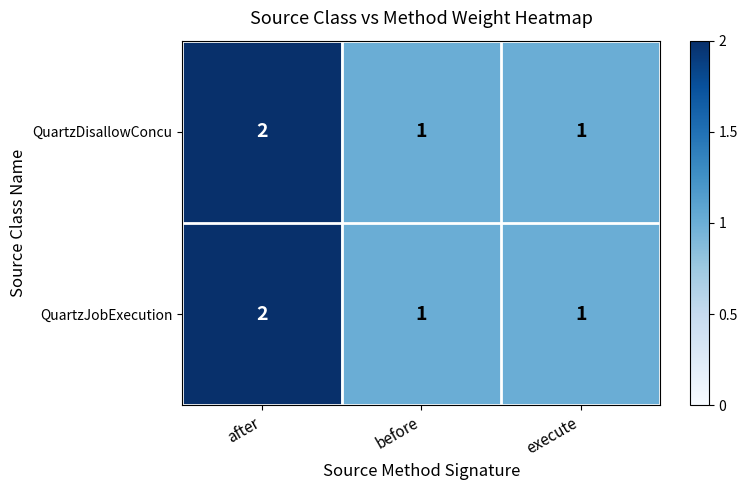

Reading right to left, what are all the values shown in this chart?

QuartzDisallowConcu: 1	1	2
QuartzJobExecution: 1	1	2